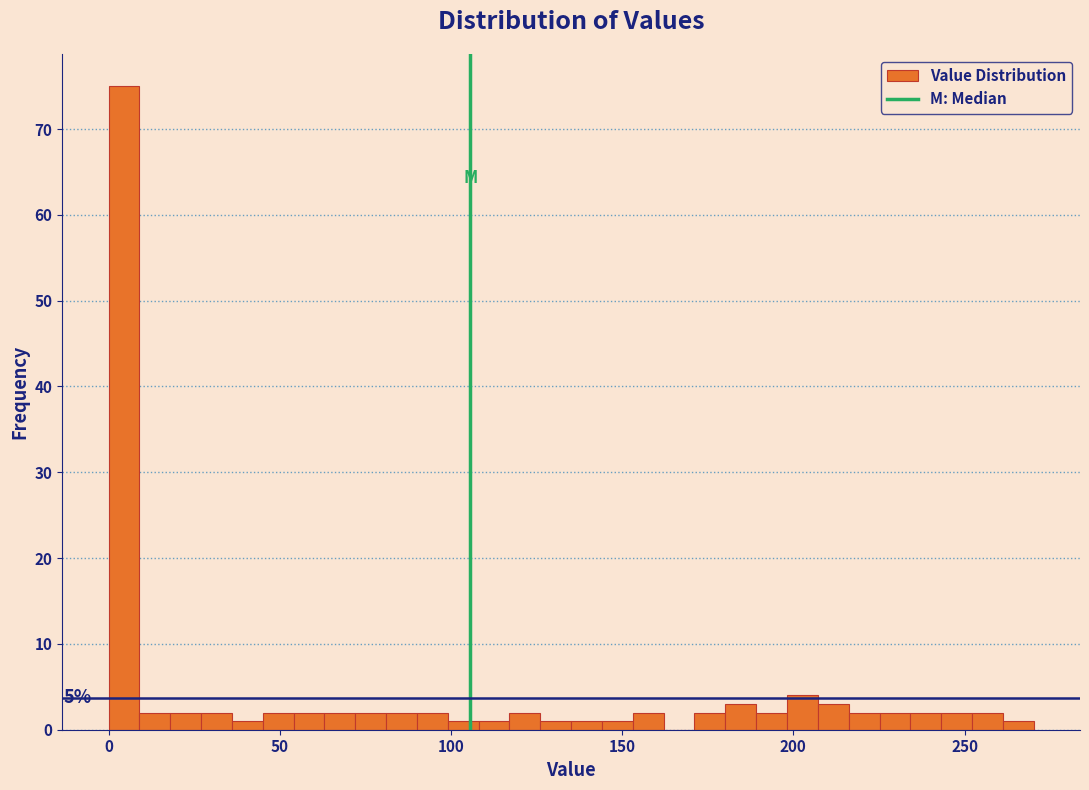

Around what value on the x-axis is the tallest bar? Give the approximate position of its centre, as read against the axis.

5